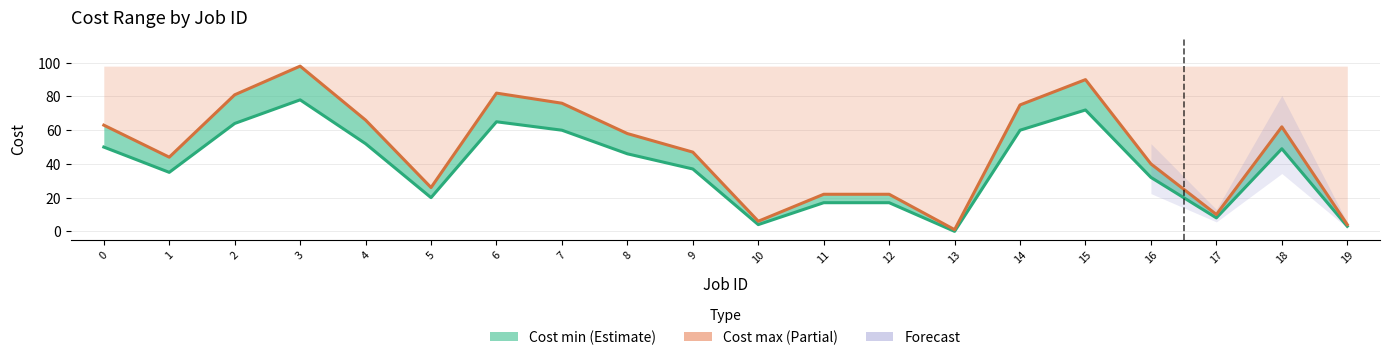

Between 1 and 17, which series saw the biggest shift?

Cost max